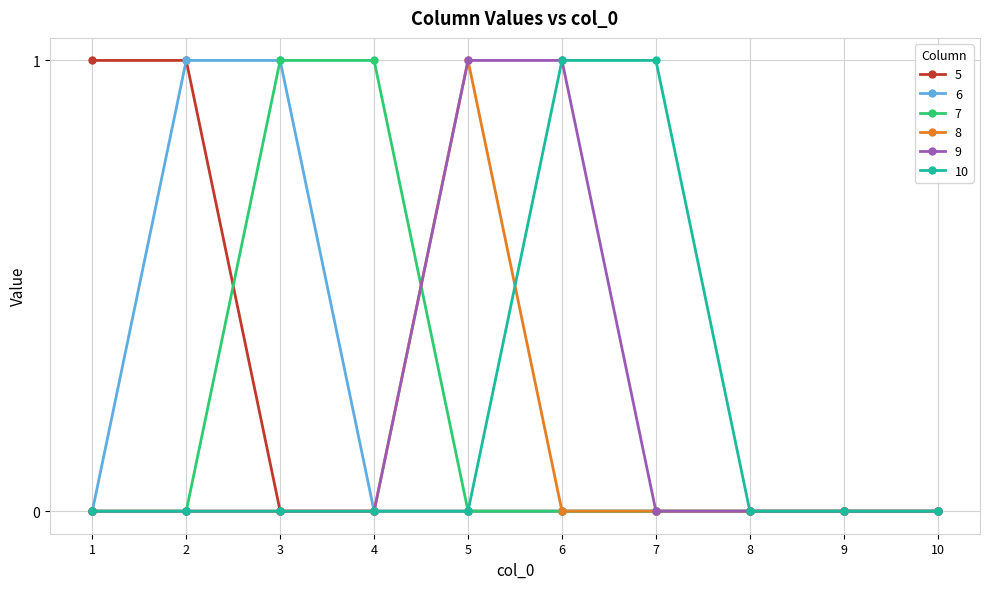

Is the value of 6 at 7 greater than the value of 10 at 6?

No